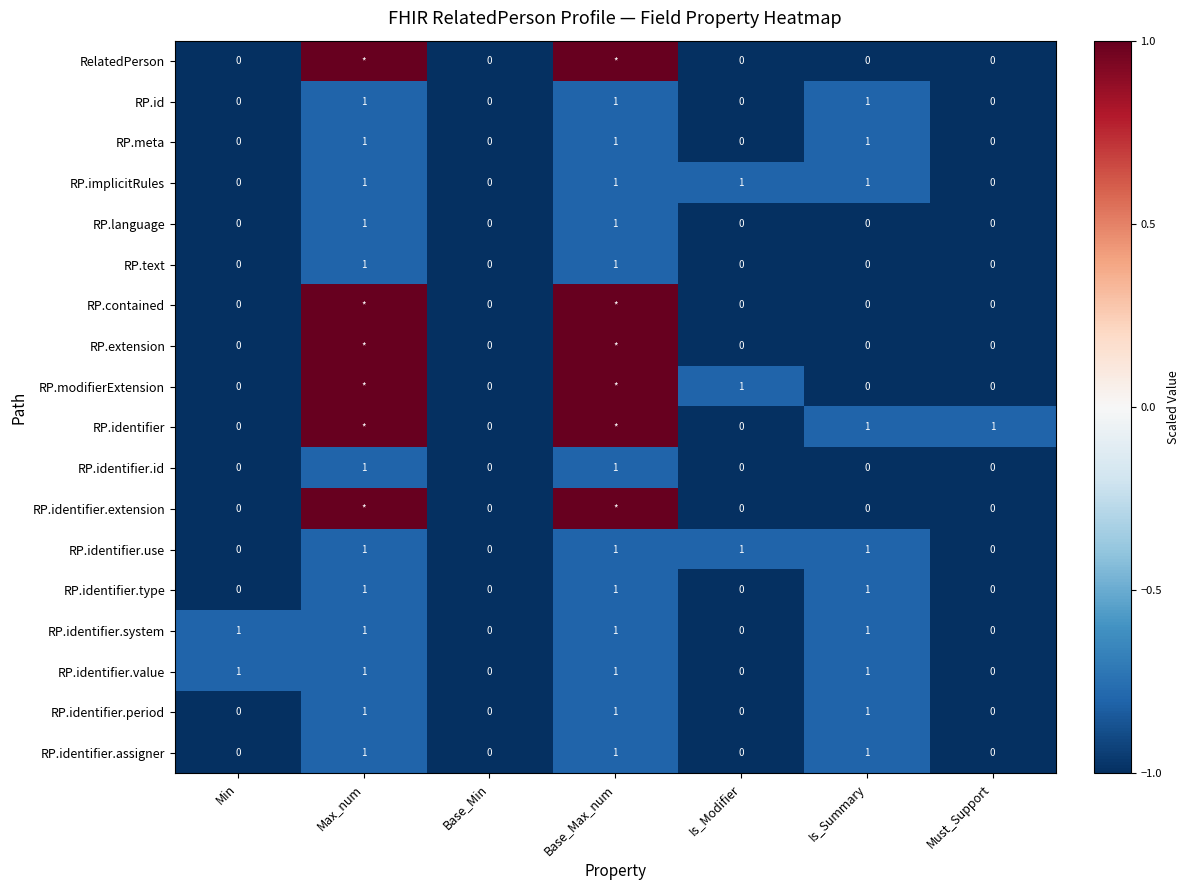

Is the value of RelatedPerson at Base_Min greater than the value of RP.identifier.period at Is_Summary?

No